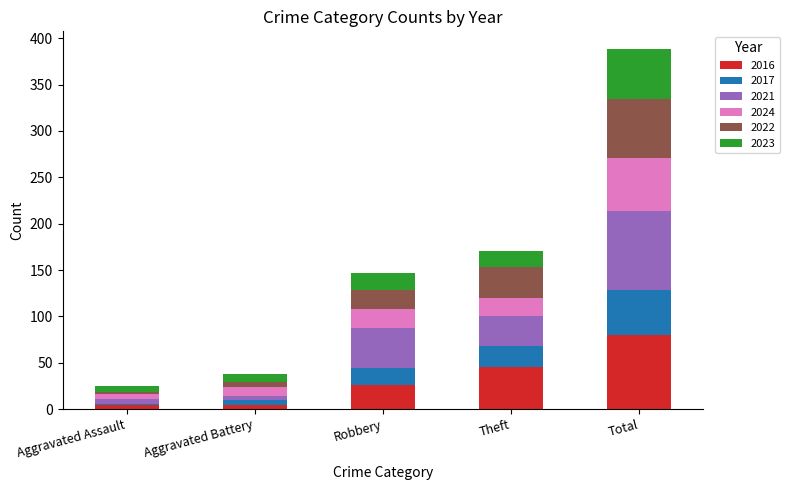

Count the number of categories in the chart.

5